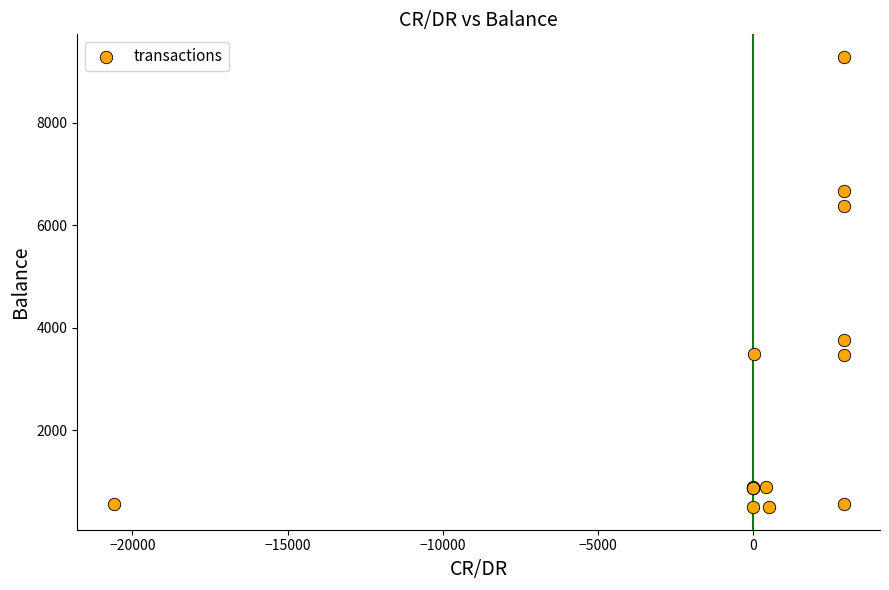

What Y value in the scatter plot is closest to 4891?

3762.9